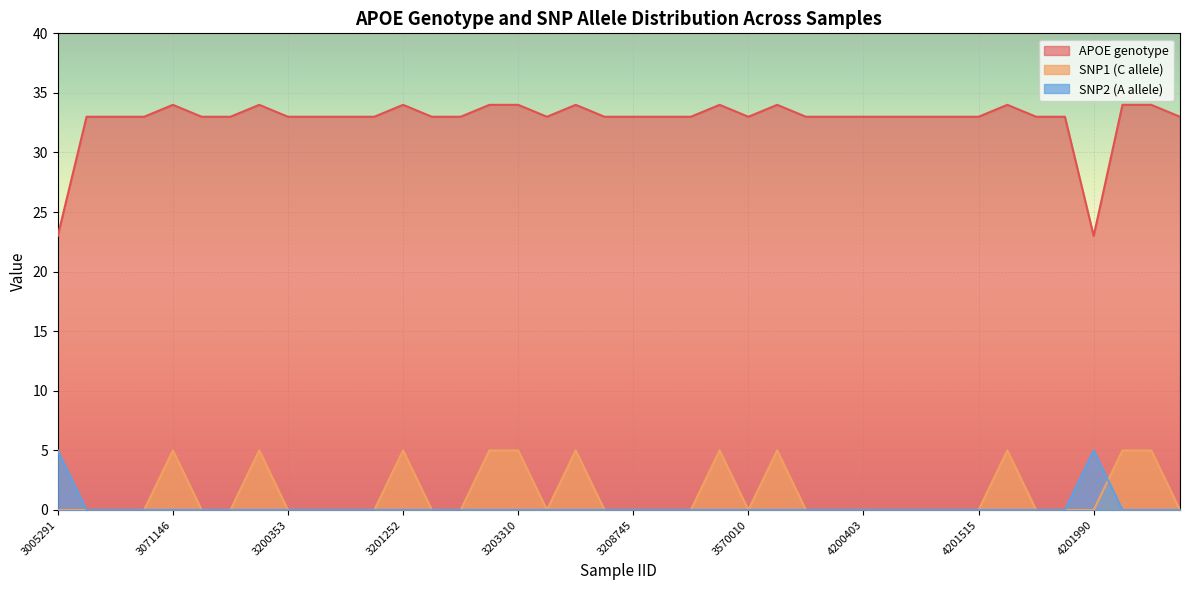

List the labels in order of APOE genotype value, smallest first.

3005291, 4201990, 3009513, 3024164, 3044424, 3072177, 3200086, 3200353, 3200892, 3201023, 3201031, 3201830, 3201953, 3204570, 3207935, 3208745, 3208842, 3208940, 3570010, 3570126, 3570240, 4200403, 4201094, 4201388, 4201450, 4201515, 4201582, 4201604, 4203291, 3071146, 3200213, 3201252, 3202003, 3203310, 3207412, 3209431, 3570118, 4201523, 4202368, 4203062